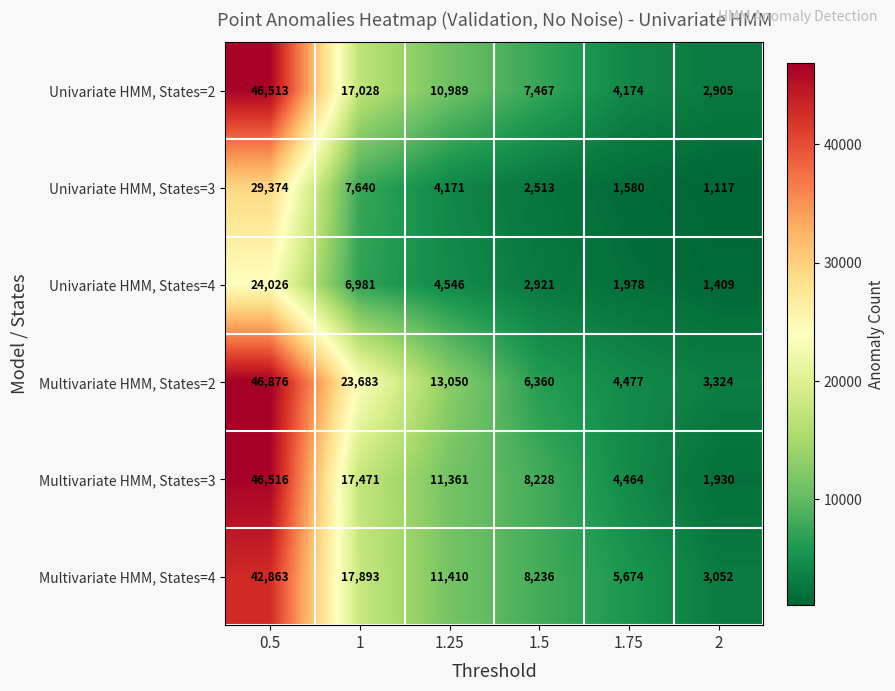

The value of Univariate HMM, States=3 at 1.25 is 1502. True or false?

False